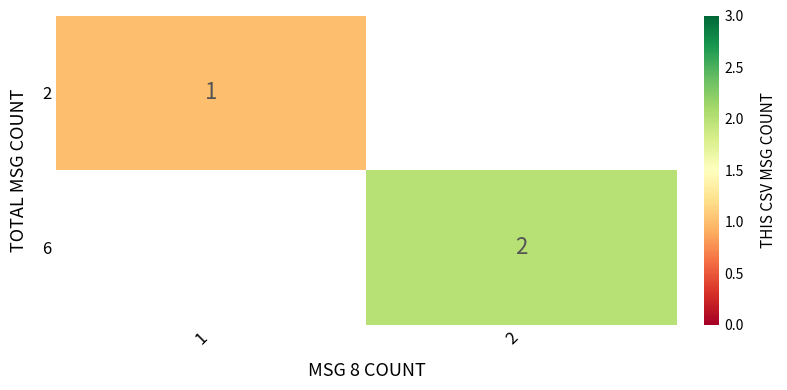

At how many categories does at least one series exceed 1?

1